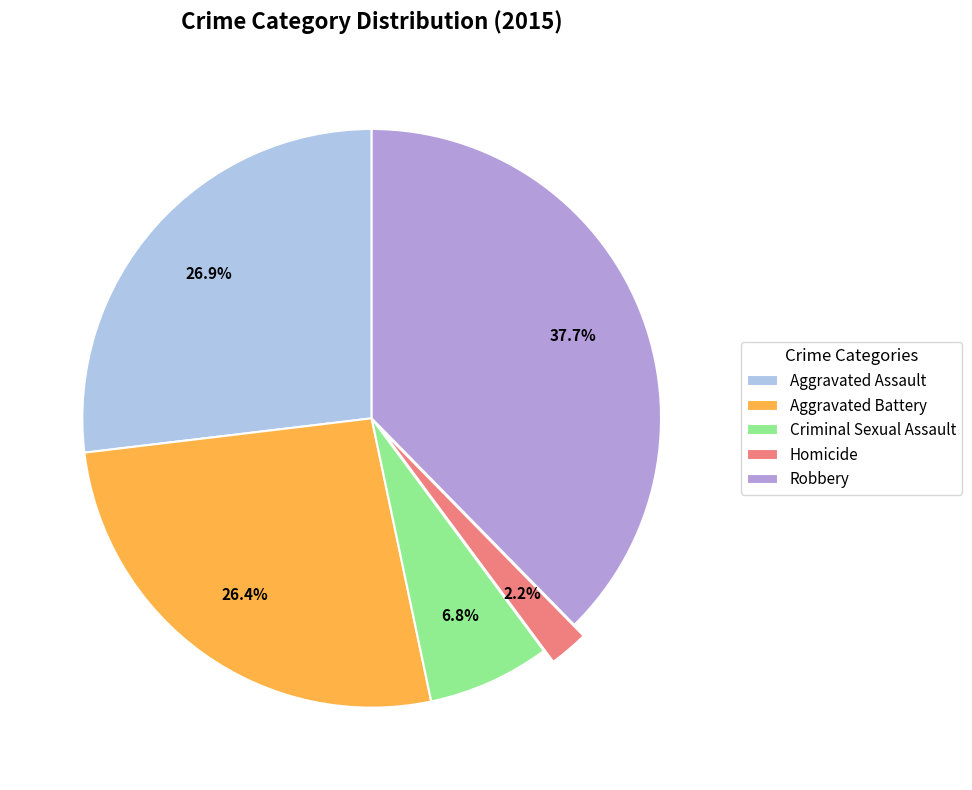

Which category has the smallest portion of the pie?

Homicide